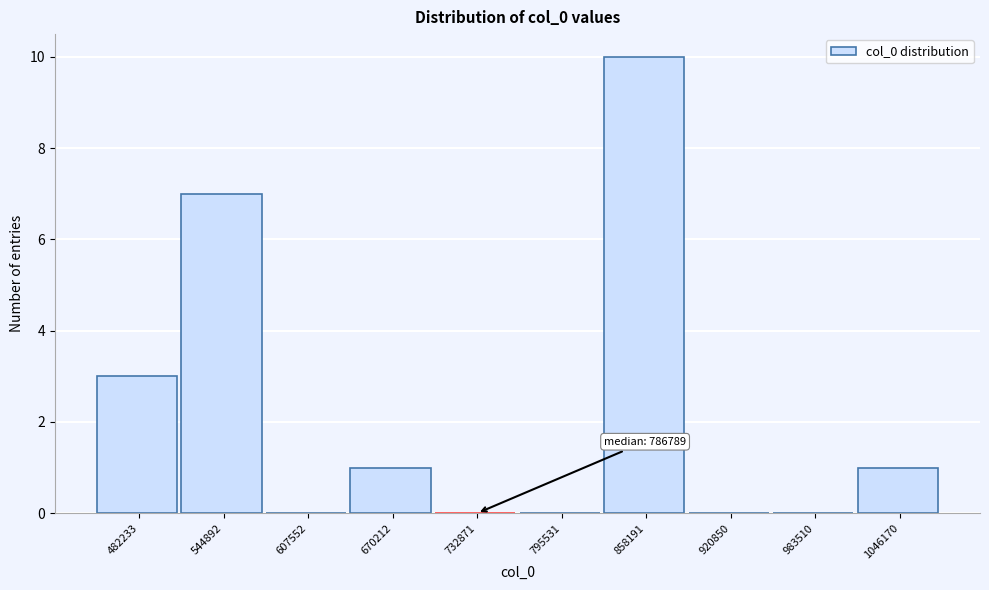

Reading left to right, what are all the values shown in this chart?

482233=3	544892=7	607552=0	670212=1	732871=0	795531=0	858191=10	920850=0	983510=0	1046170=1